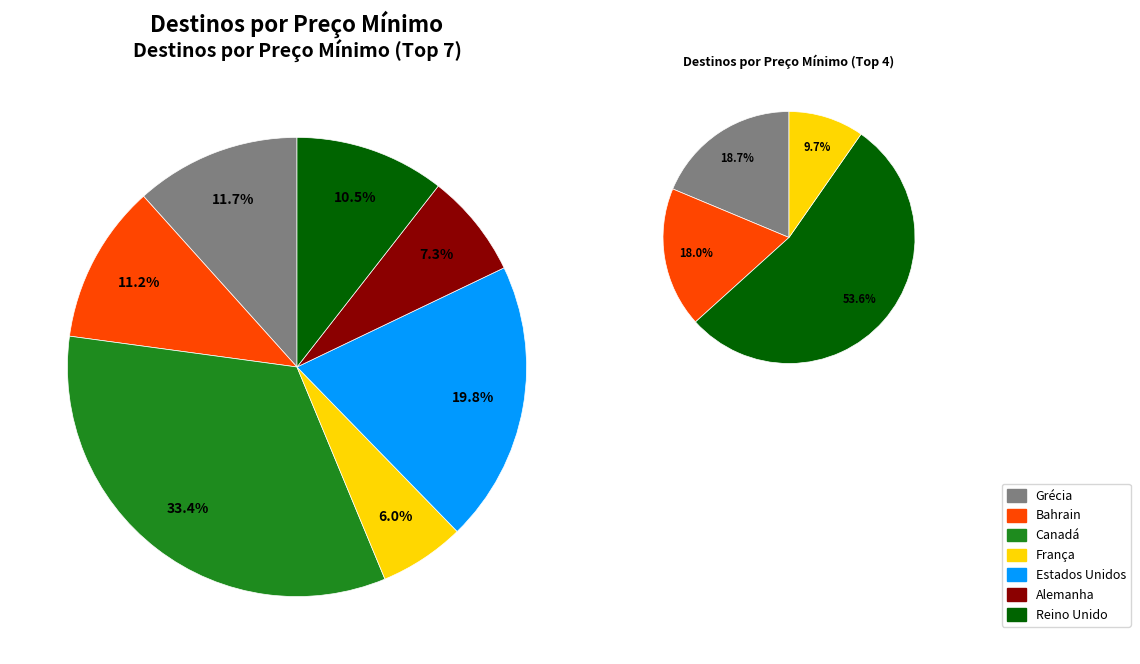

Which slice is the largest?

Canadá